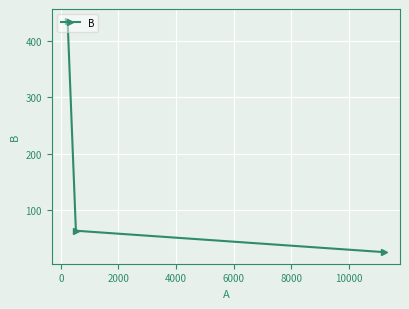

How many series are shown in this chart?

1